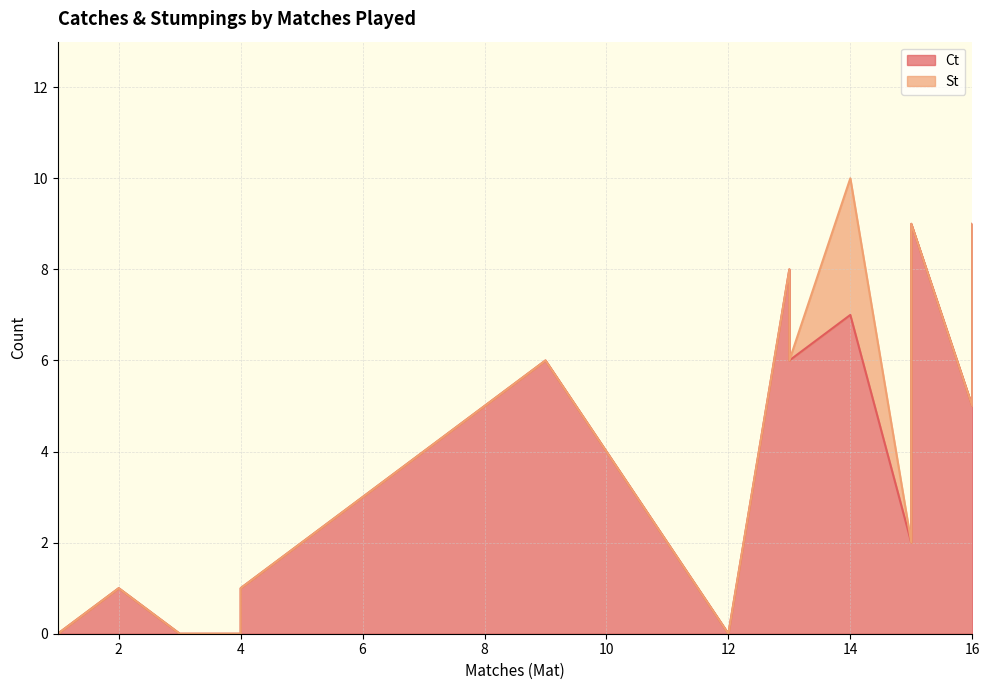

Does the chart display data point markers on the line(s)?

No